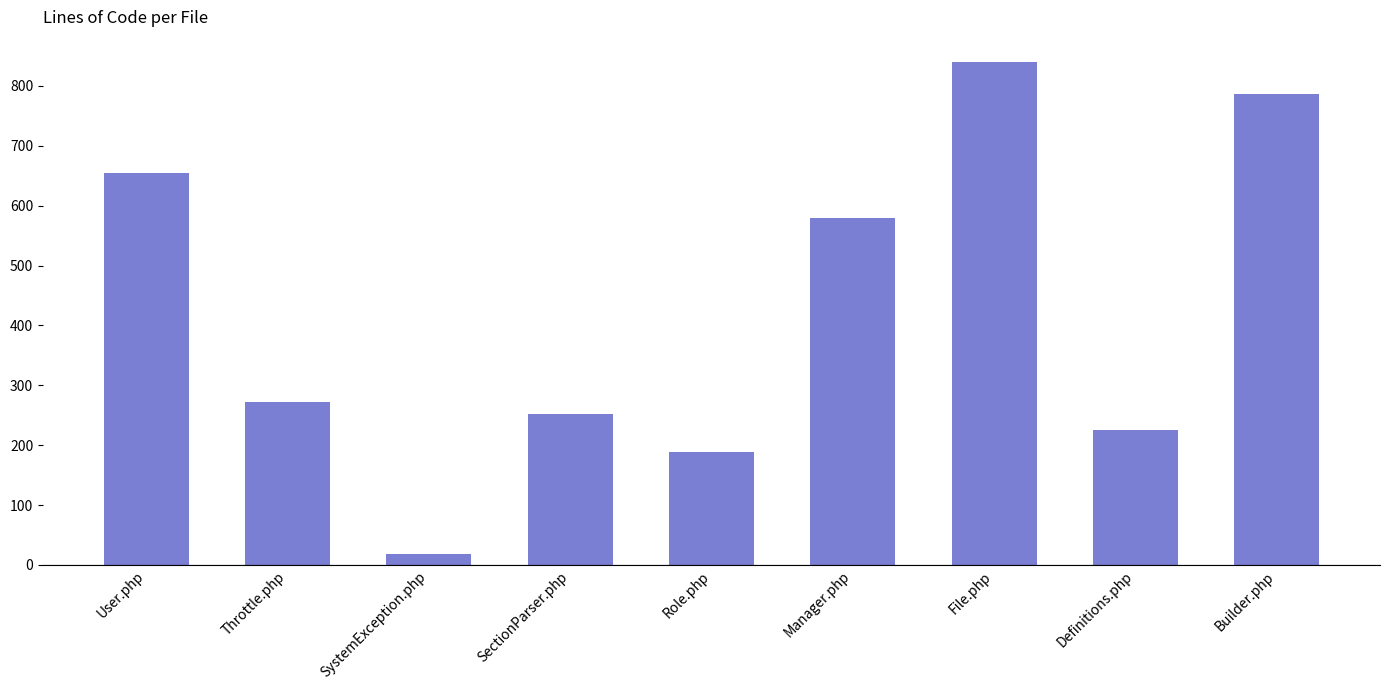

Reading left to right, what are all the values shown in this chart?

User.php=654	Throttle.php=272	SystemException.php=18	SectionParser.php=252	Role.php=188	Manager.php=579	File.php=840	Definitions.php=226	Builder.php=786